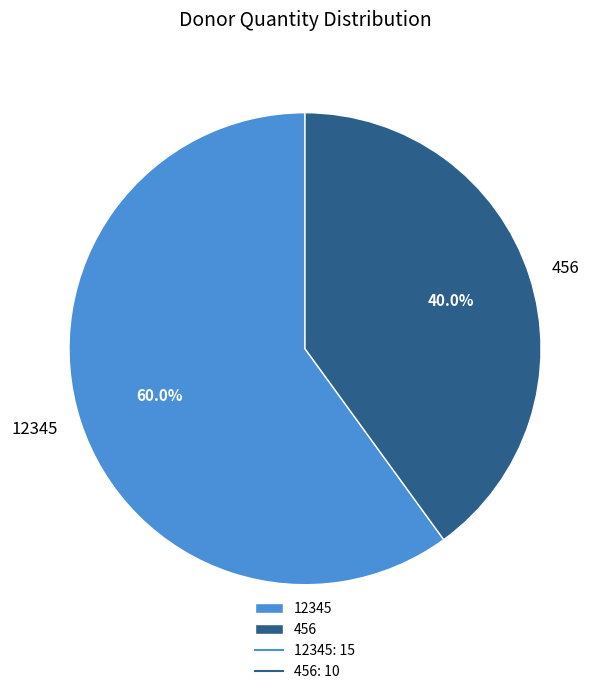

Which slice is the smallest?

456